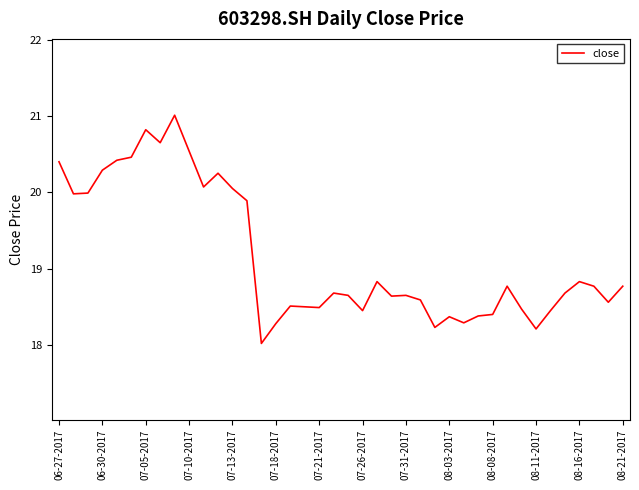

What is the maximum value shown in the chart?

21.0